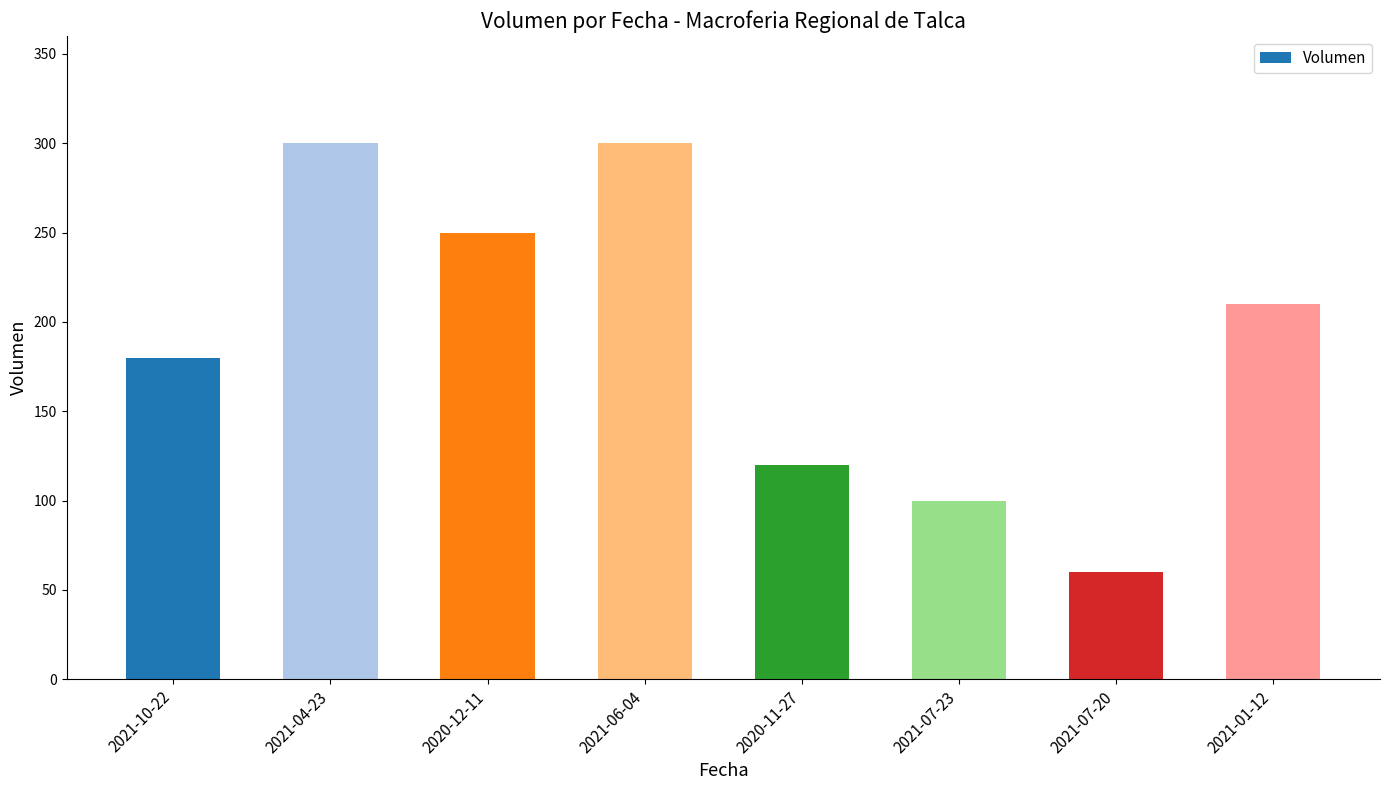

What is the sum of the values at 2021-04-23 and 2021-07-23?

400